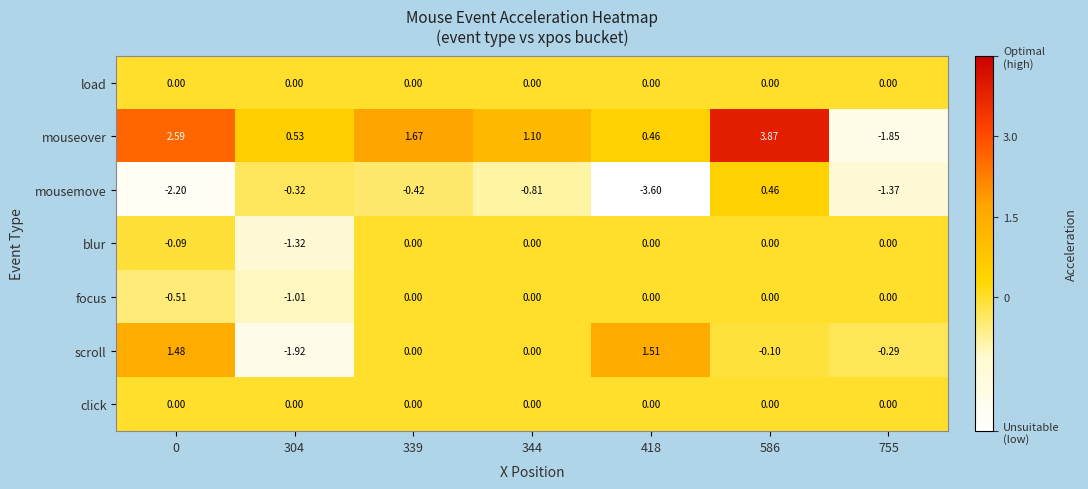

Which series has the widest spread of values?

mouseover